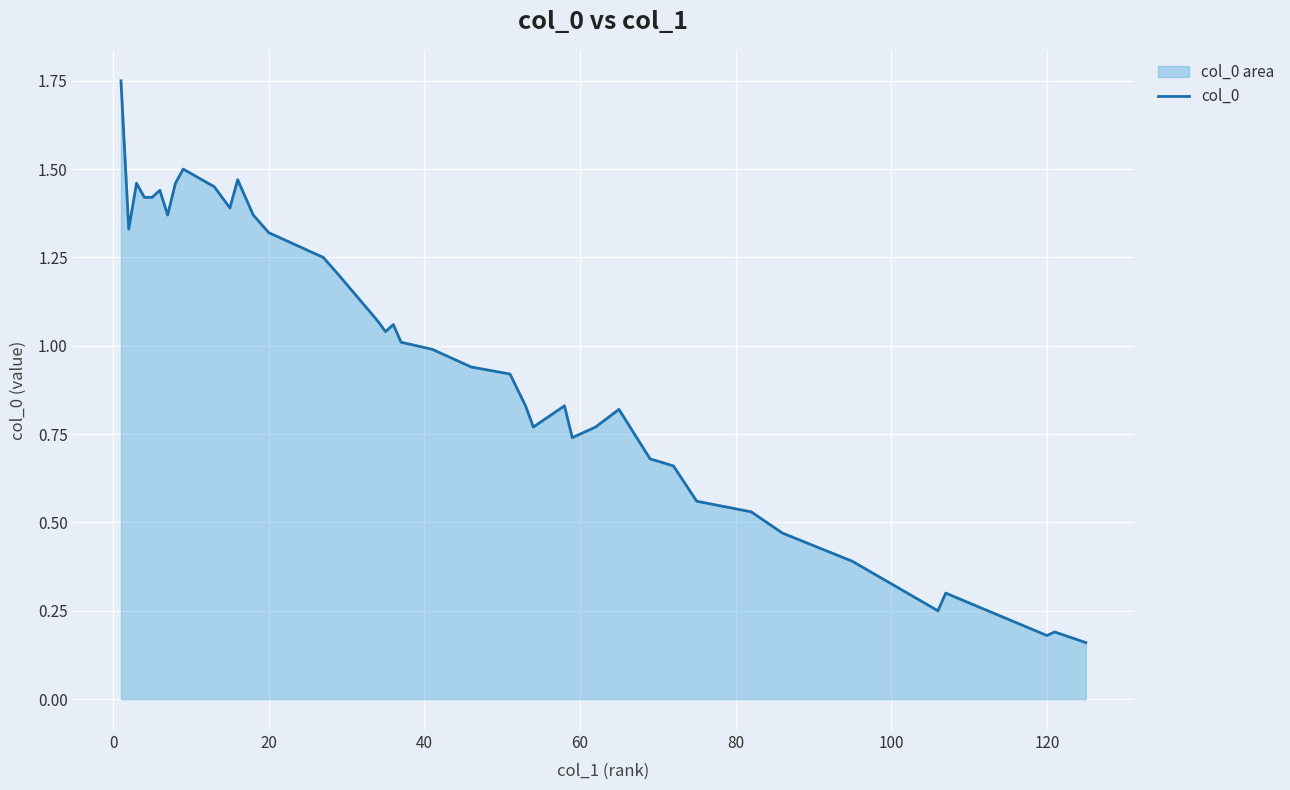

How many lines are shown in the chart?

1